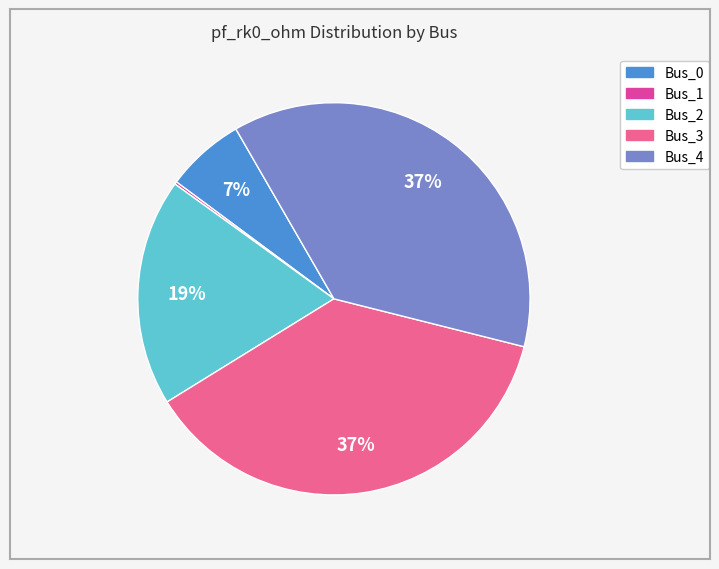

True or false: Bus_3 accounts for 52% of the total.

False